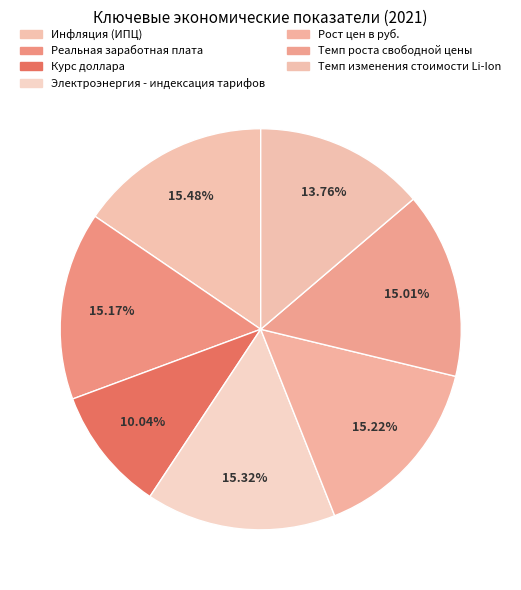

How many slices are in this pie chart?

7